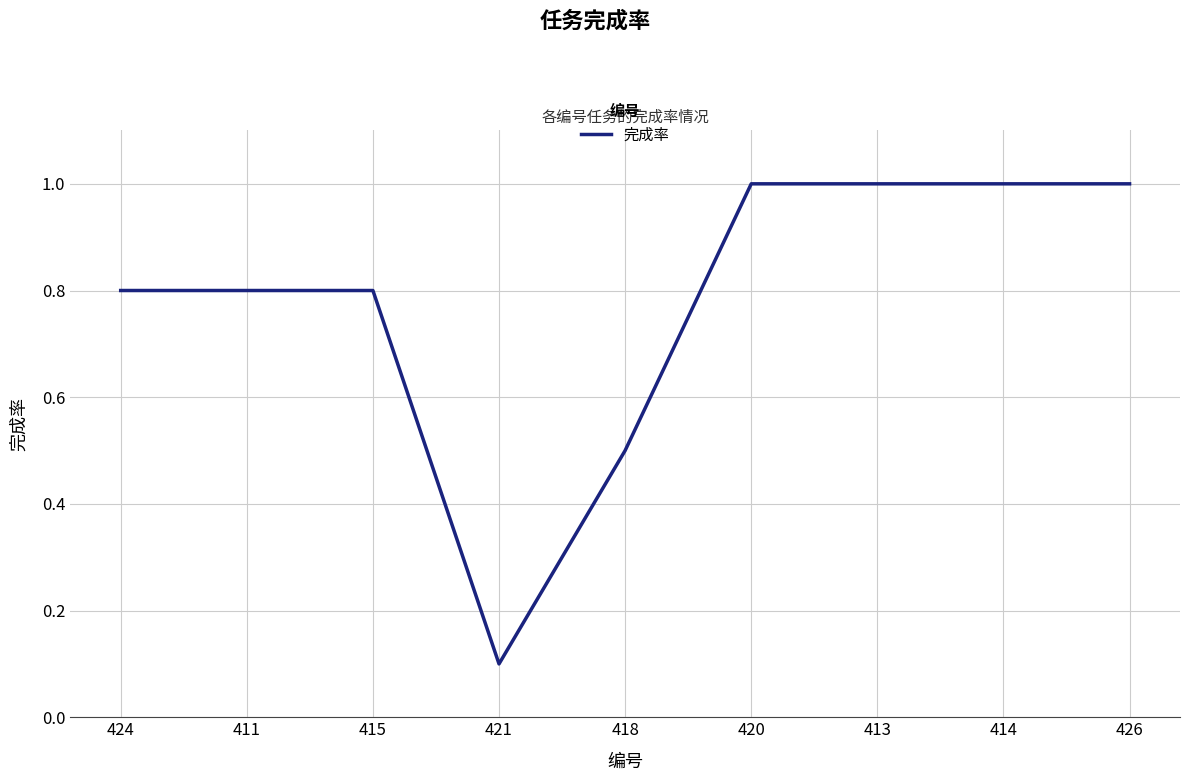

Reading left to right, what are all the values shown in this chart?

0.8	0.8	0.8	0.1	0.5	1.0	1.0	1.0	1.0